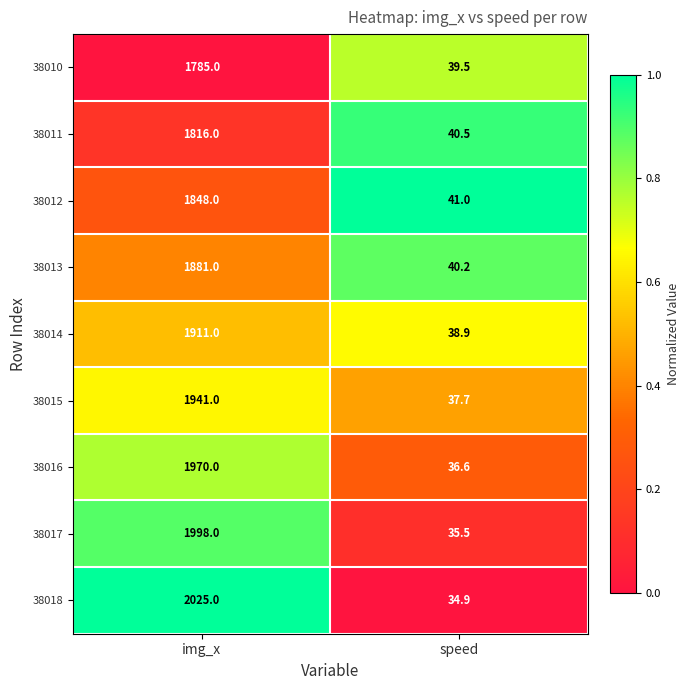

What is the difference between the highest and lowest values at img_x?

240.0